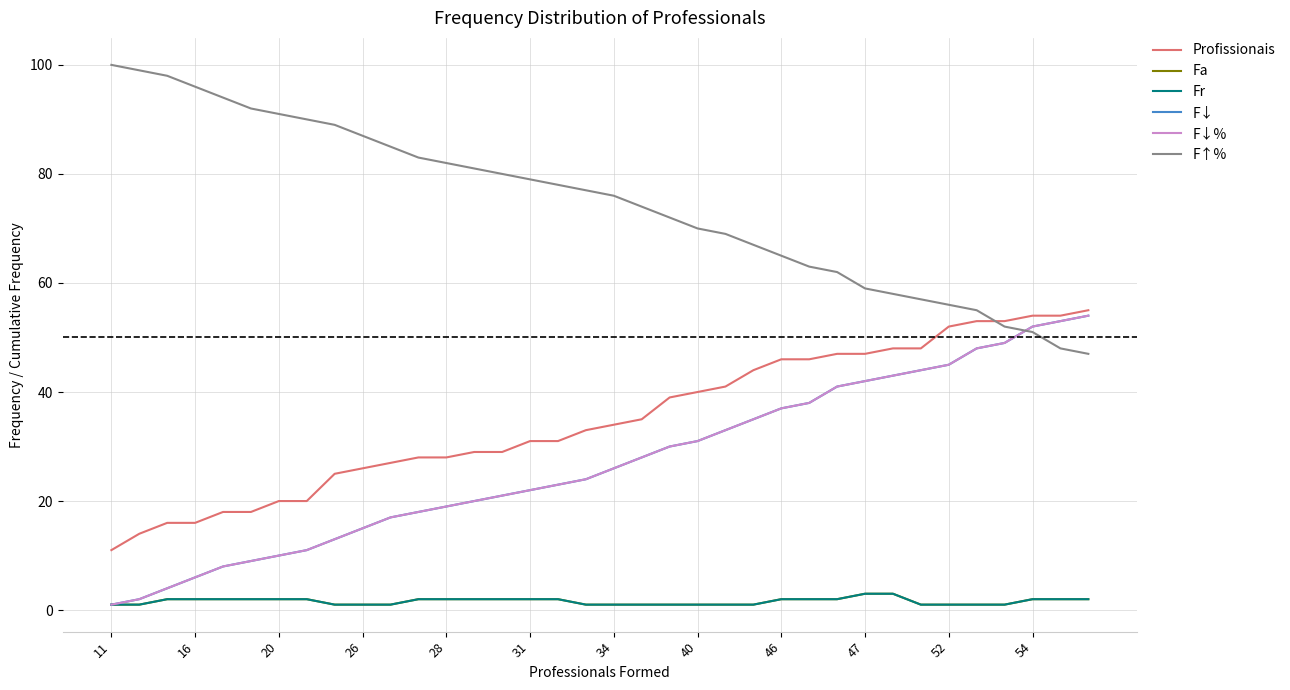

True or false: Fa and F↓% intersect in this chart.

False